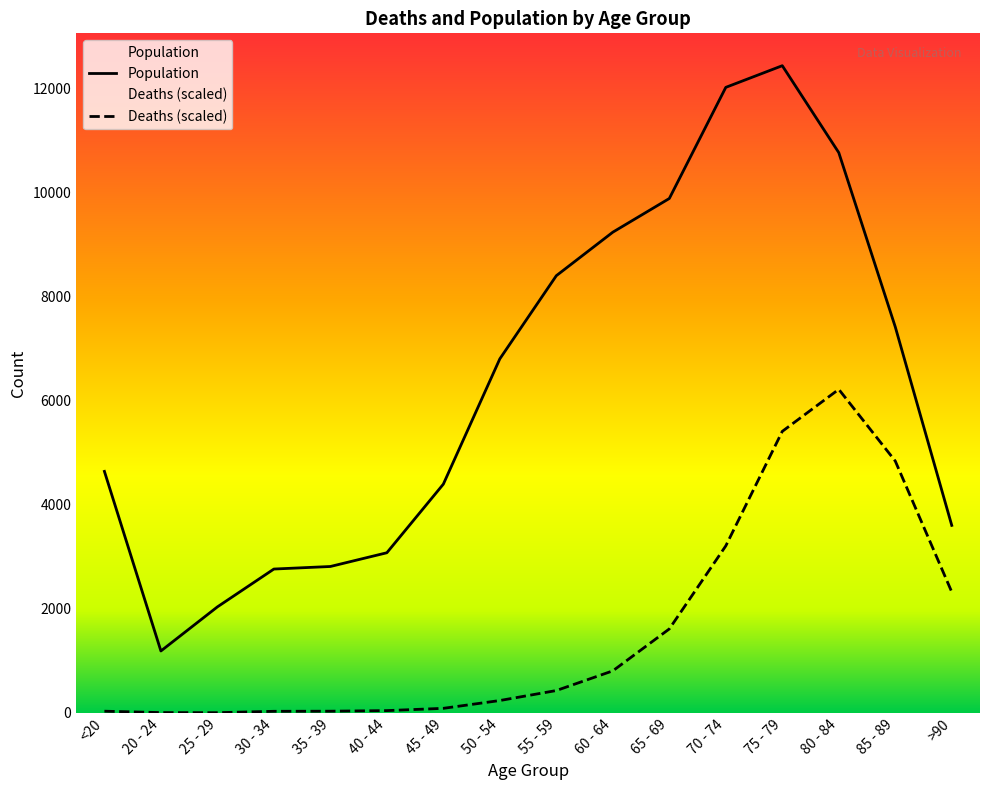

What is the lowest value of the Population series?

1191.0